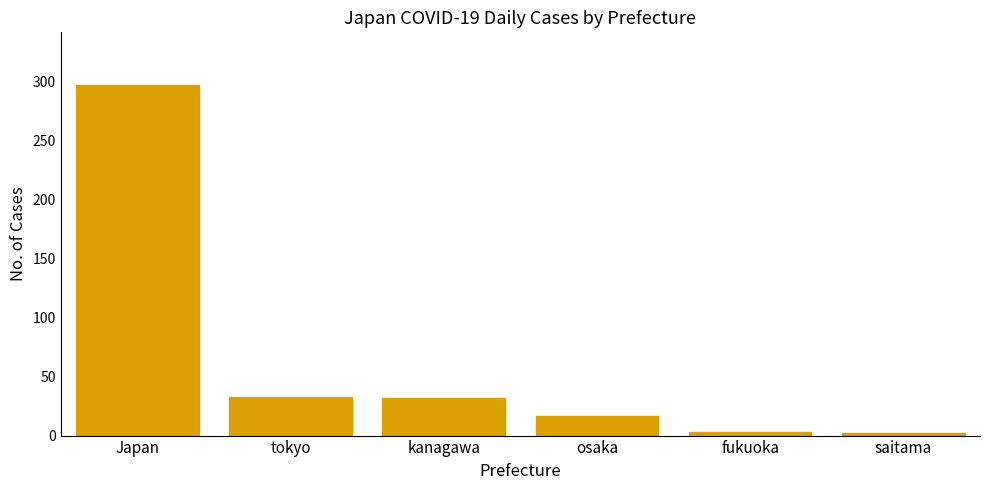

Between osaka and Japan, which is larger?

Japan